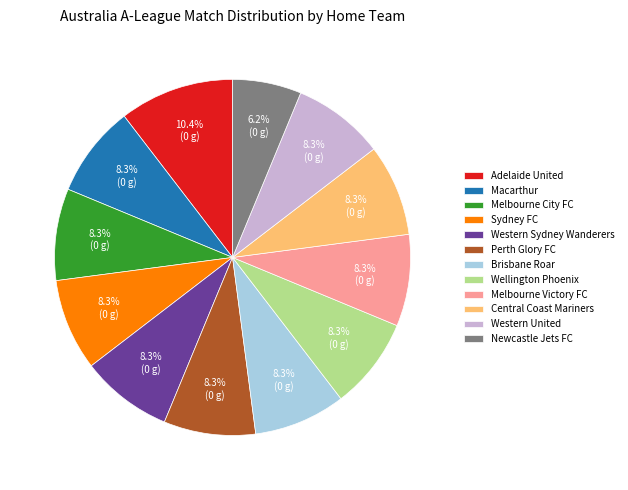

What is the ratio of the value at Western United to the value at Western Sydney Wanderers?

1.0